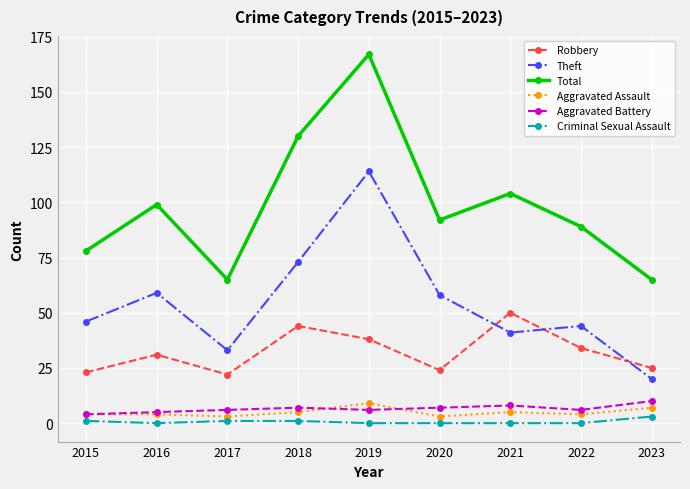

Read the Total value at 2020.

92